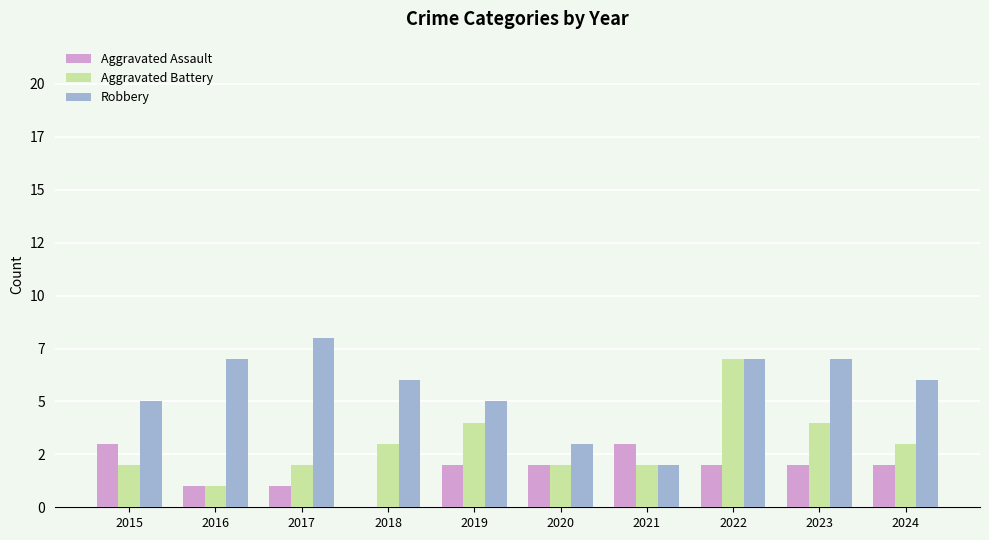

Reading left to right, transcribe all the data shown in this chart.

Aggravated Assault: 2015=3	2016=1	2017=1	2018=0	2019=2	2020=2	2021=3	2022=2	2023=2	2024=2
Aggravated Battery: 2015=2	2016=1	2017=2	2018=3	2019=4	2020=2	2021=2	2022=7	2023=4	2024=3
Robbery: 2015=5	2016=7	2017=8	2018=6	2019=5	2020=3	2021=2	2022=7	2023=7	2024=6